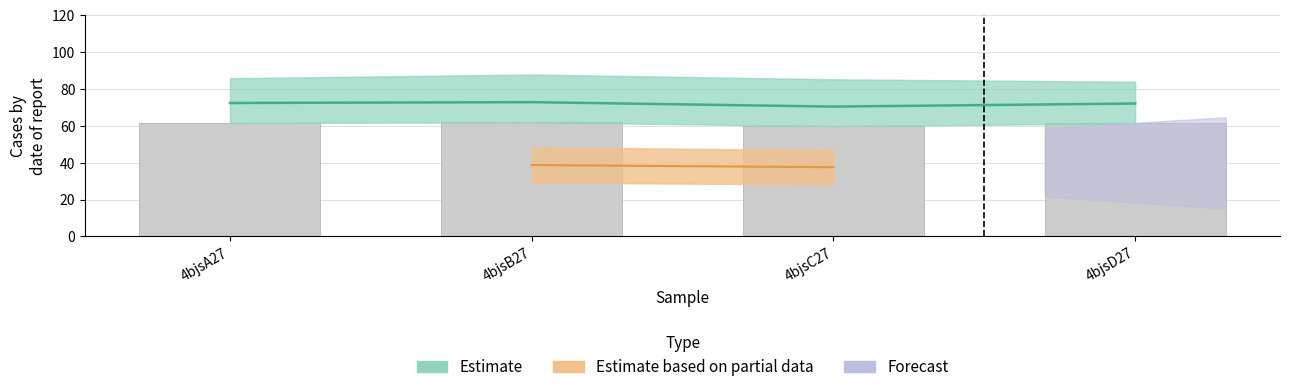

The chart shows a value of 72.8 at 4bjsB27. True or false?

True